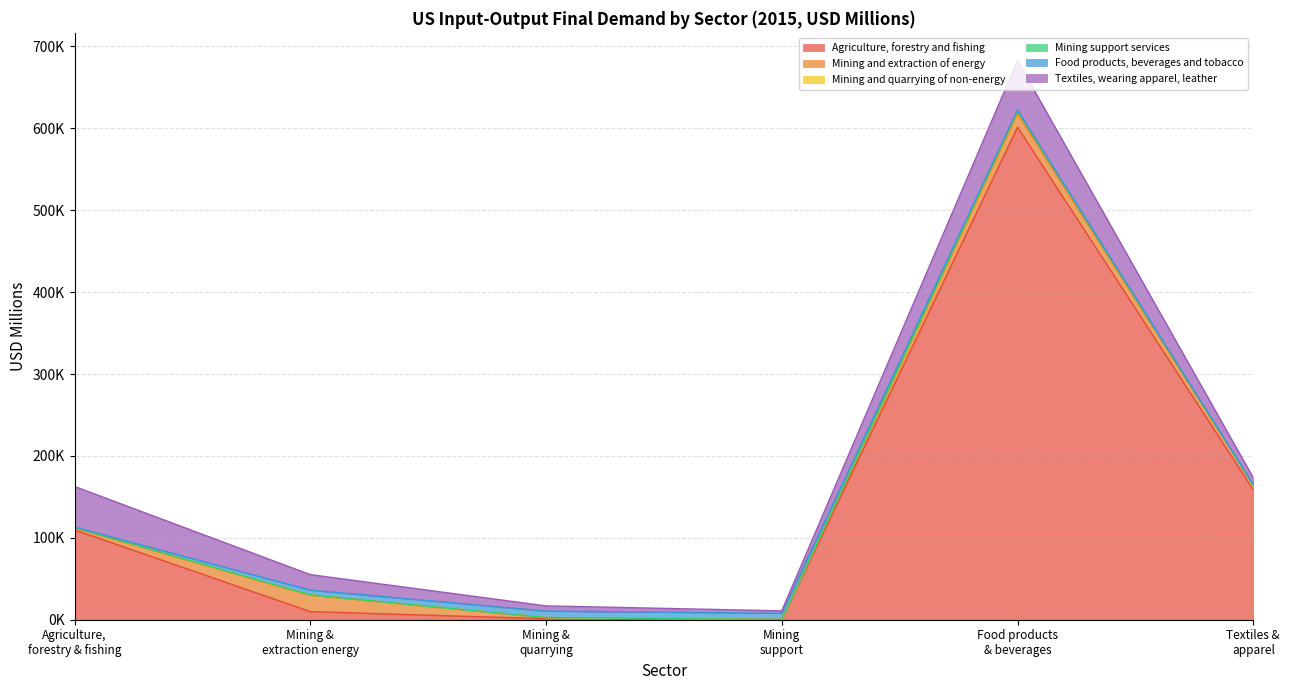

At how many categories does at least one series exceed 647084?

1